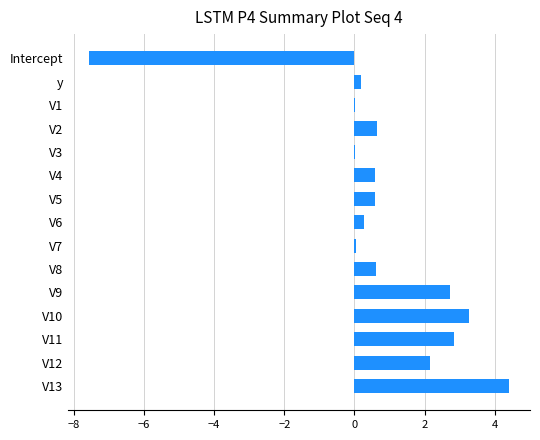

Count the number of data series in this chart.

1